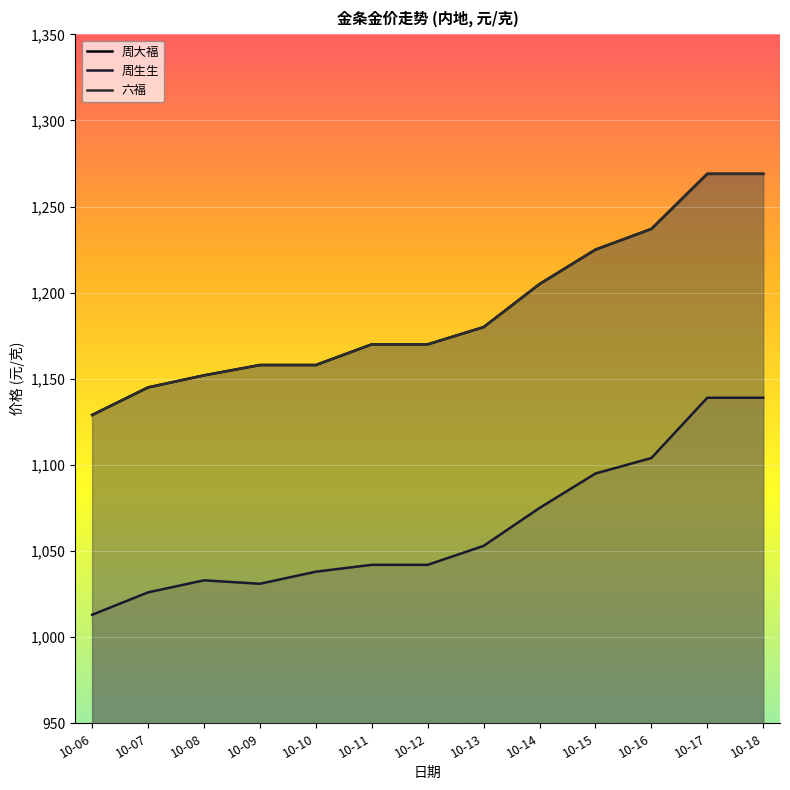

What is the sum of the 周大福 values at 10-08 and 10-06?

2281